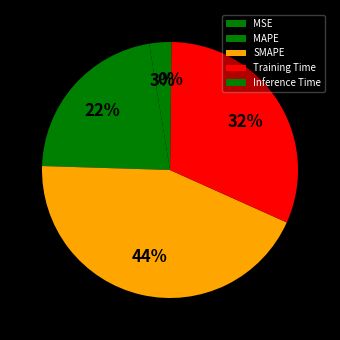

How many segments does this pie chart have?

5